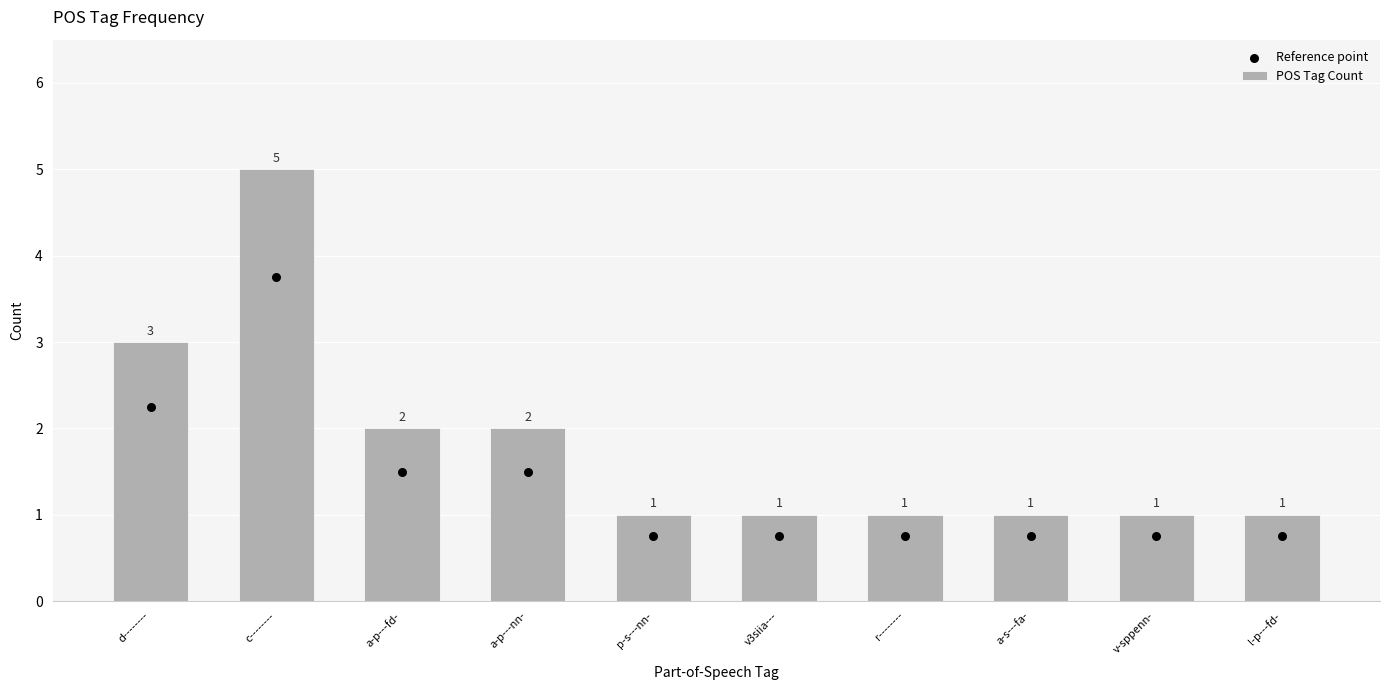

Which series contains the lowest Y value?

Reference point